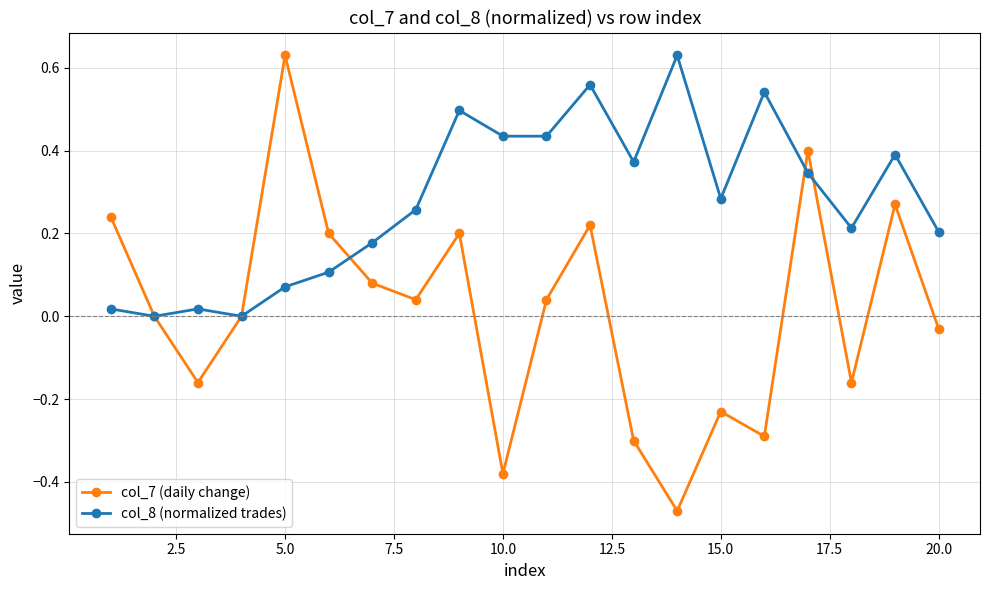

True or false: col_7 (daily change) has more than 0 interior local peaks.

True